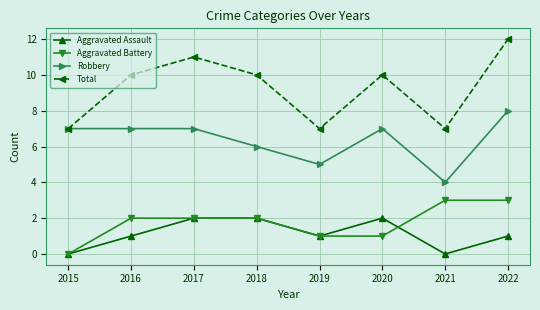

True or false: Aggravated Battery and Total intersect in this chart.

False